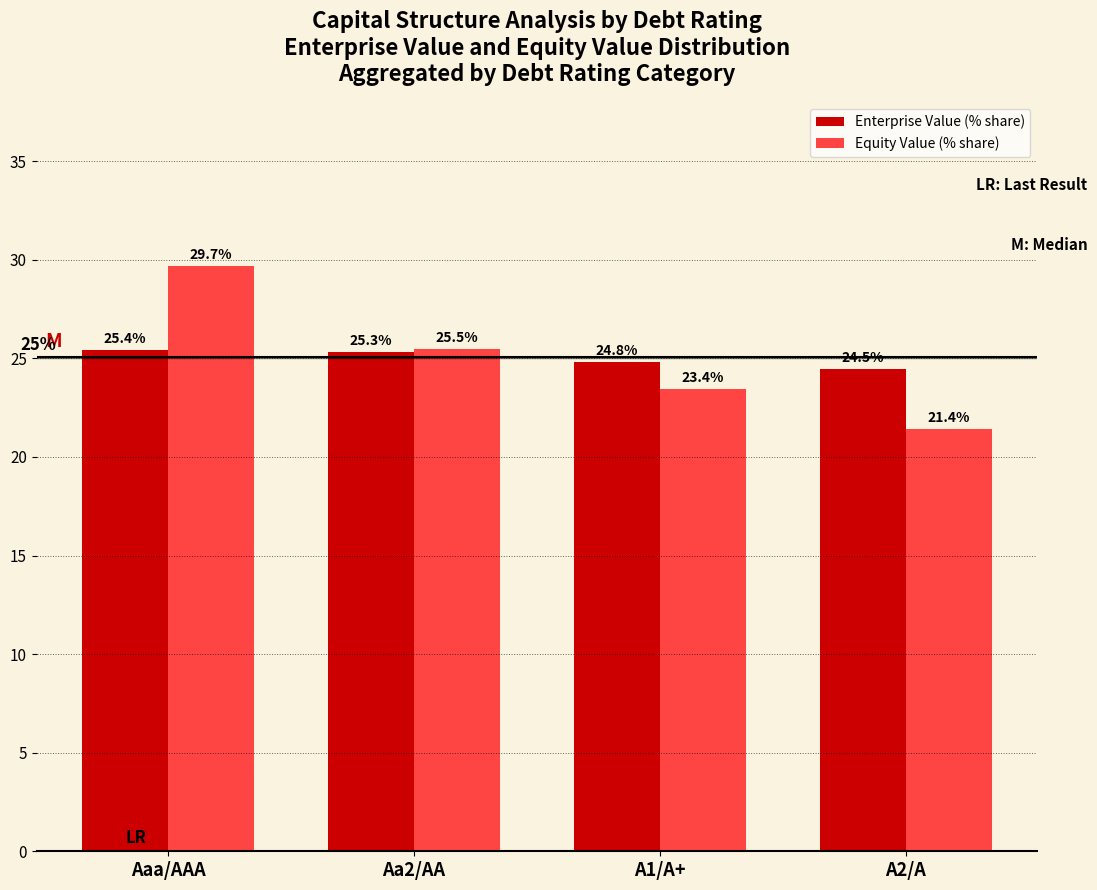

True or false: Equity Value (% share) has a value of 13.2 at A2/A.

False